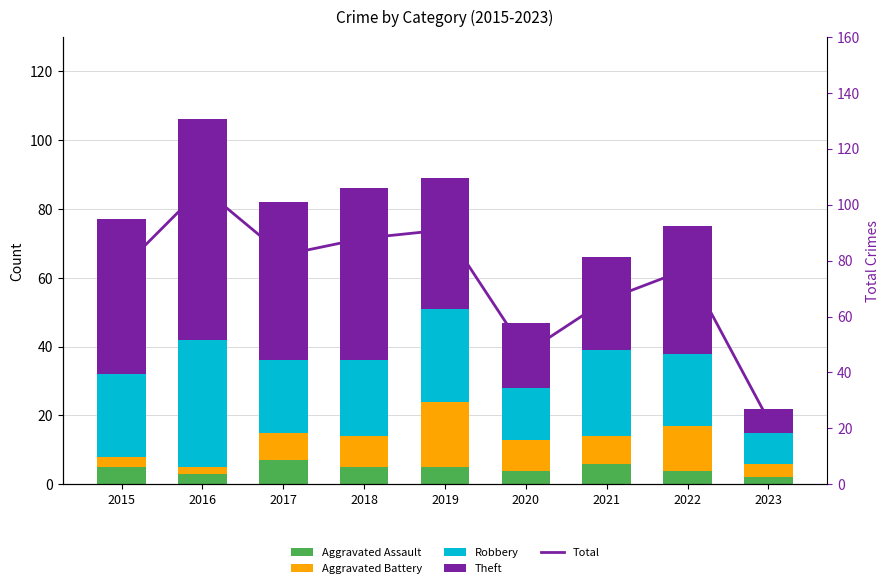

Which series changed the most between 2015 and 2020?

Total